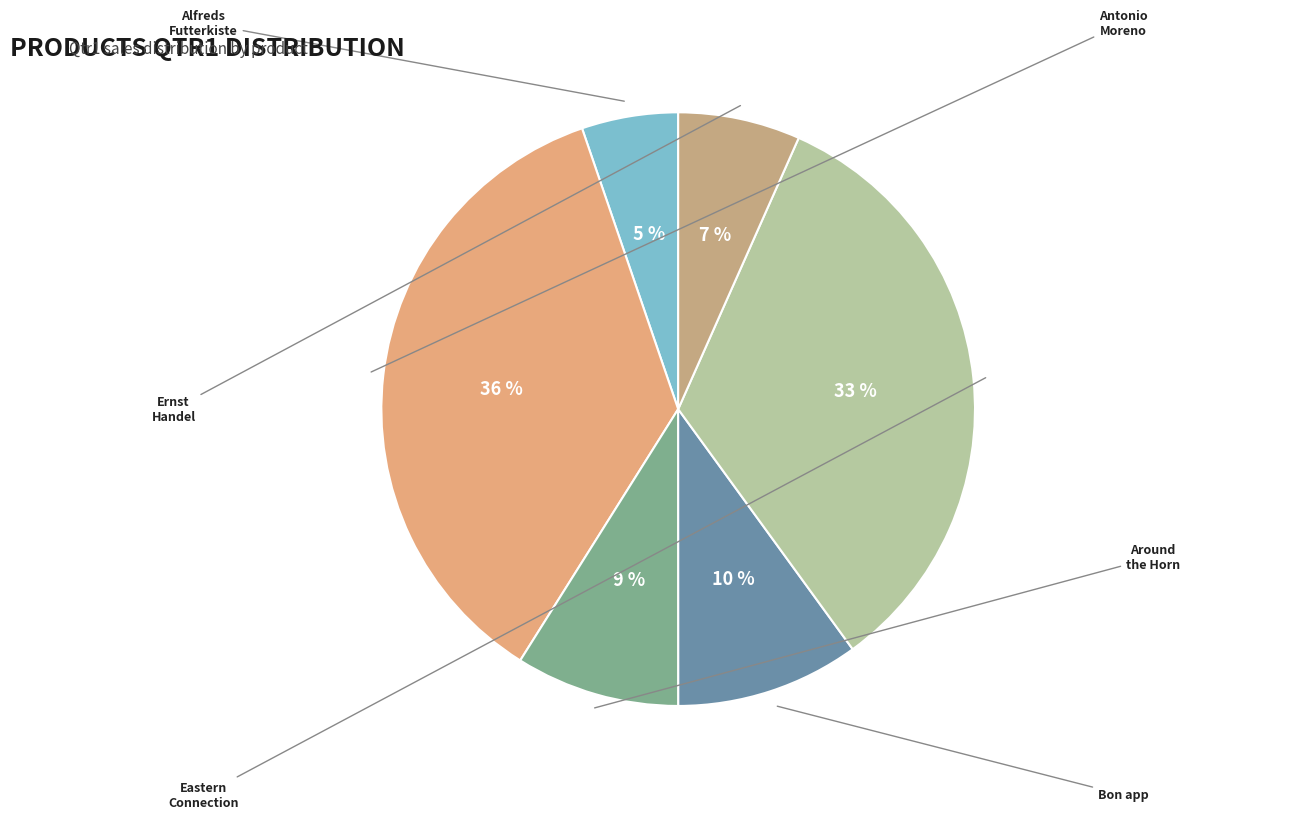

Do Ernst Handel and Bon app together represent more than half of the pie?

No